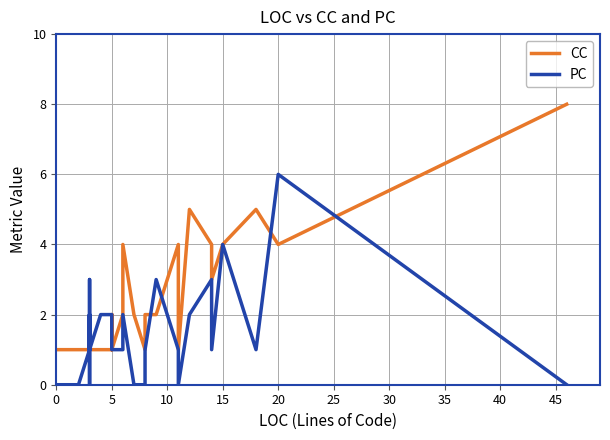

In PC, how many points are higher than both neighbors (excluding endpoints)?

7